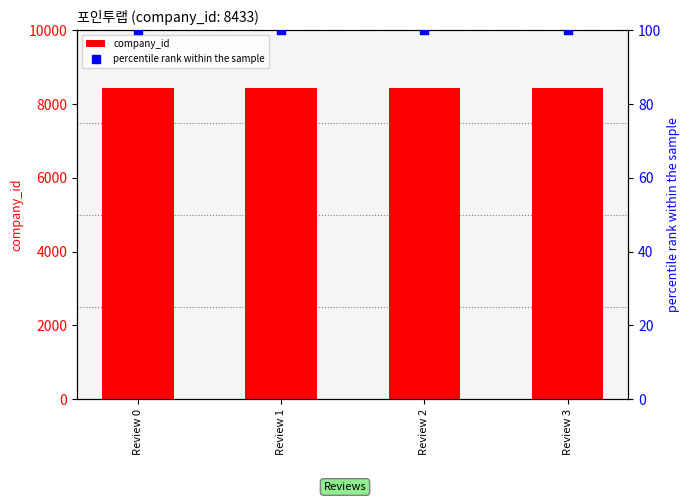

What is the total value across all series at Review 2?

8533